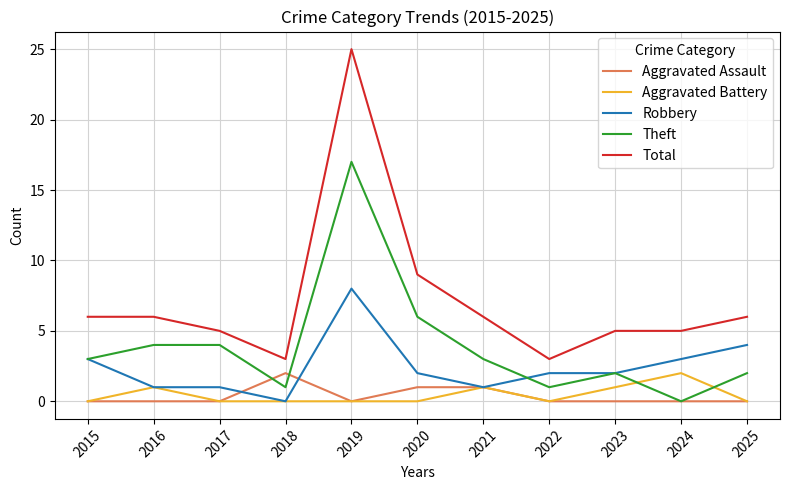

What is the difference between the maximum and minimum values in the Total series?

22